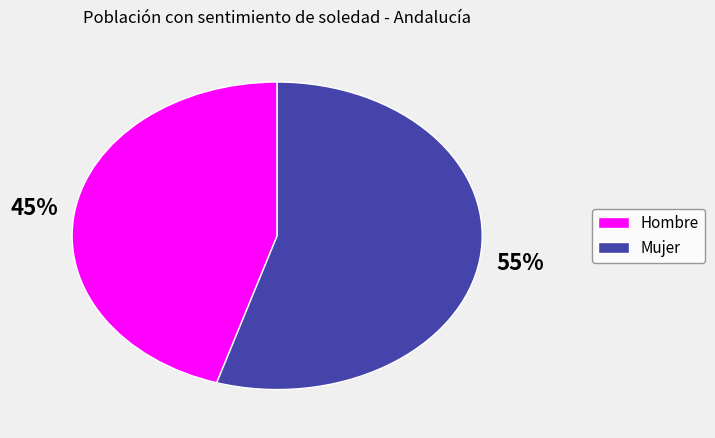

Does Hombre represent more than half of the total?

No